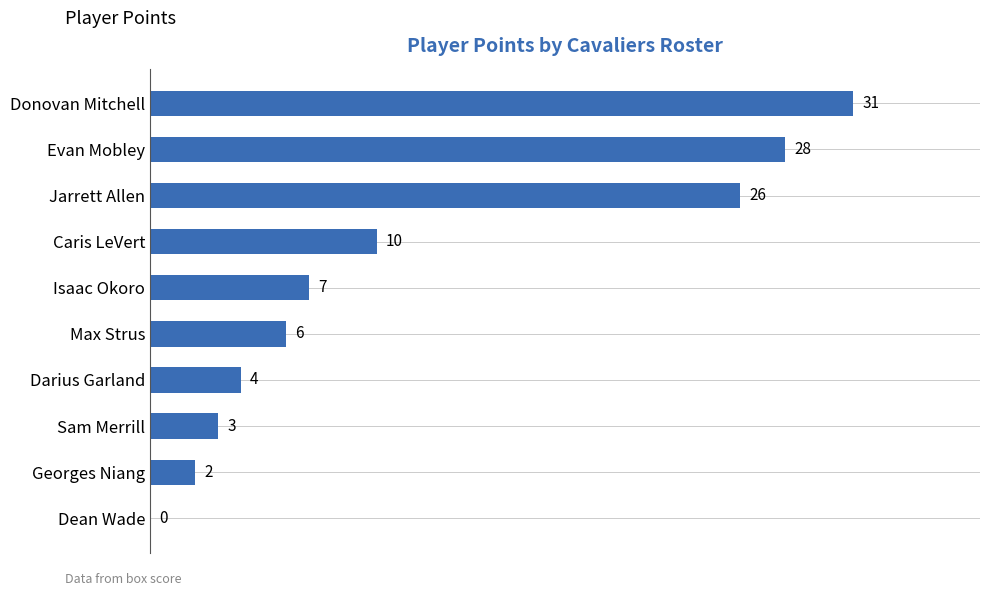

Which has a higher value, Georges Niang or Max Strus?

Max Strus